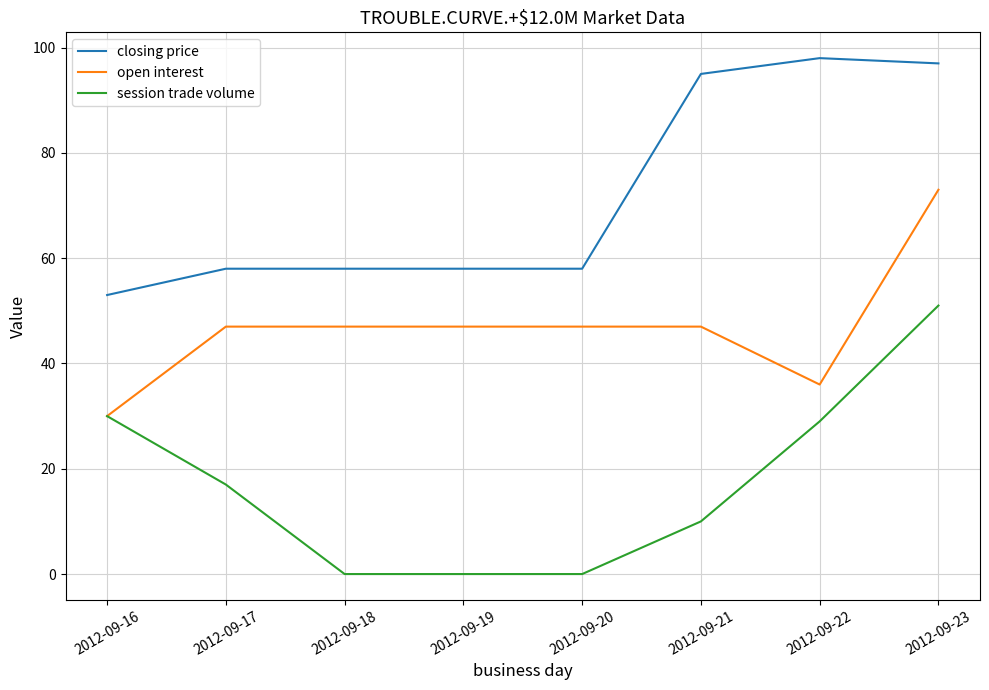

The value of session trade volume at 2012-09-16 is 48. True or false?

False